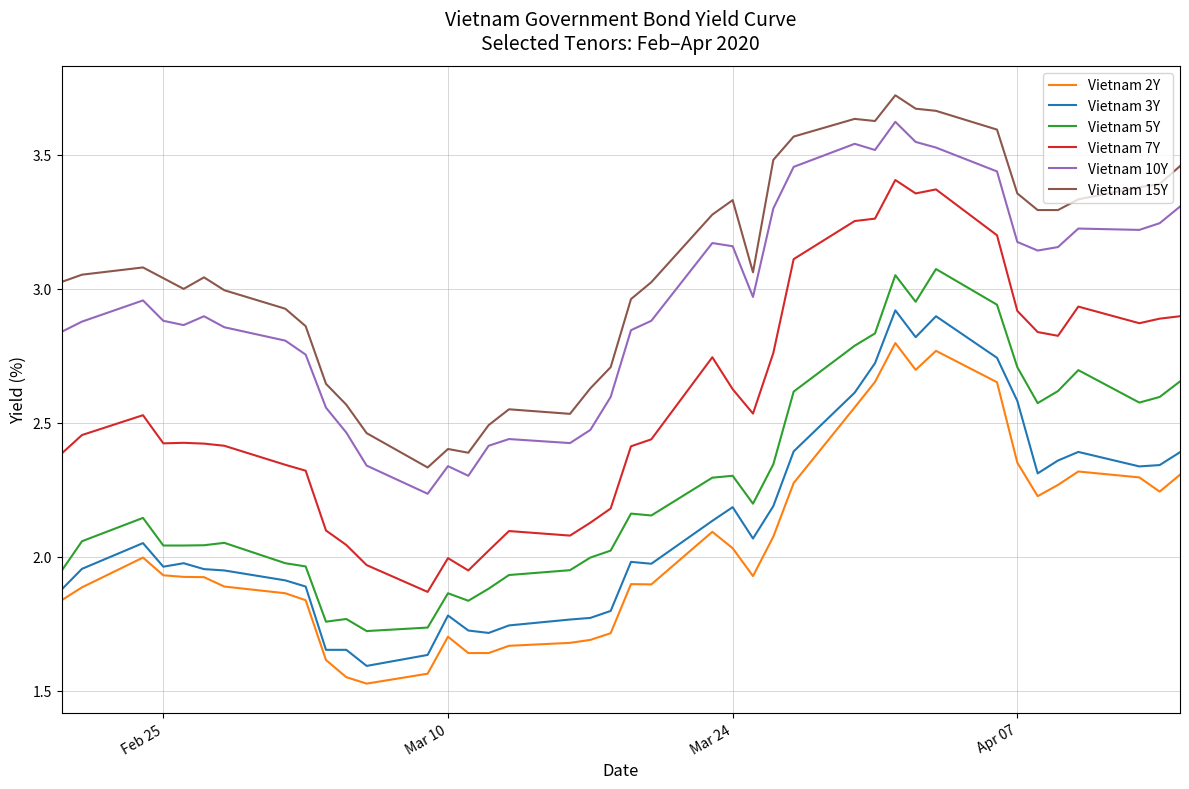

Count the number of categories in the chart.

40